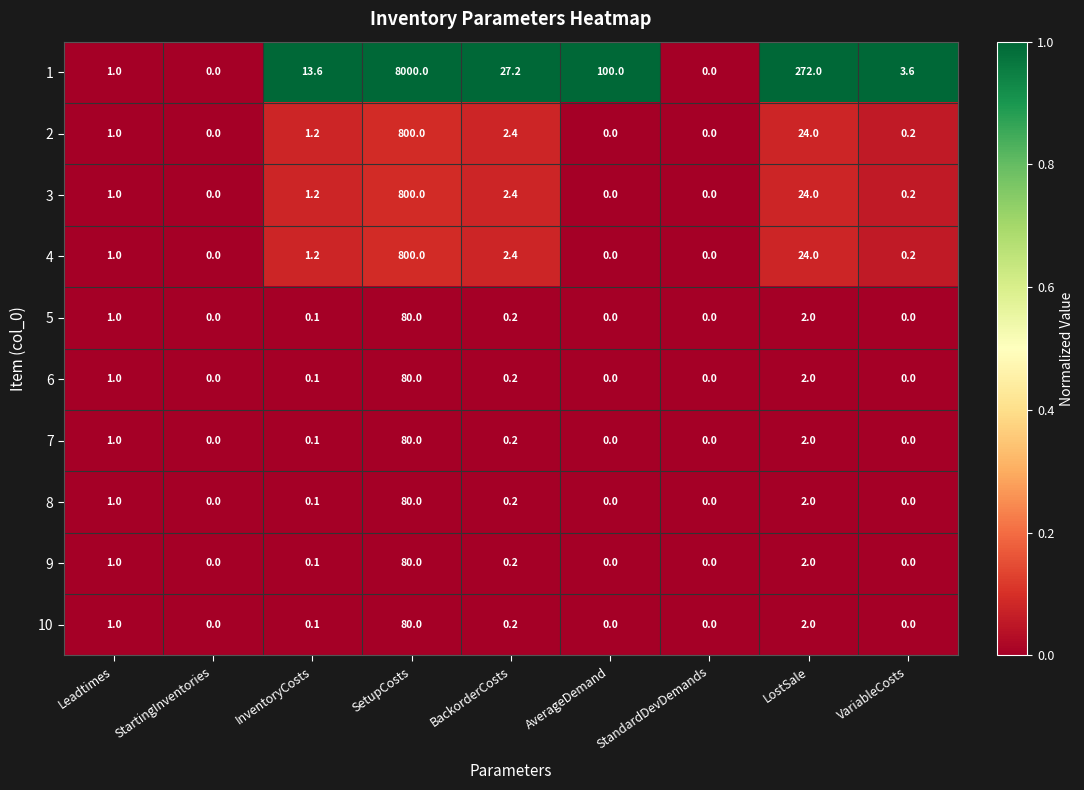

What is the maximum value for 4?

800.0